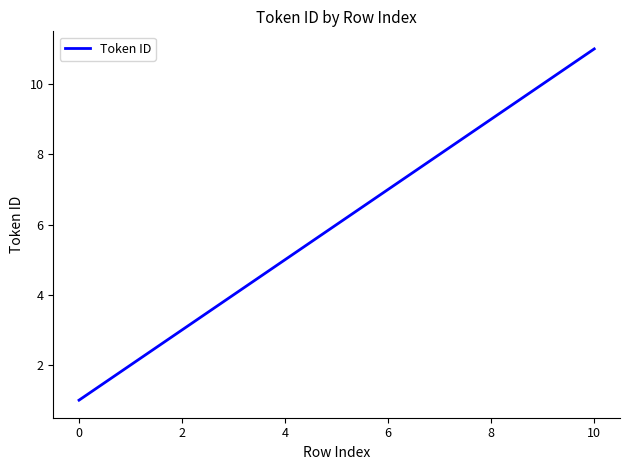

How many values are between 3 and 9?

7